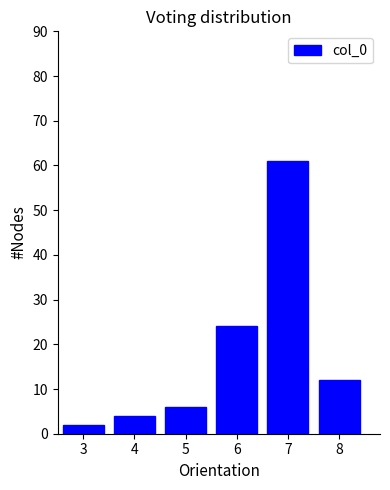

Reading left to right, list every bar in this chart as the range it spans on the x-axis followed by its height. The values are not printed on the chart, so give them approximately, as read against the axis.

2.5 to 3.5: 2
3.5 to 4.5: 4
4.5 to 5.5: 6
5.5 to 6.5: 24
6.5 to 7.5: 61
7.5 to 8.5: 12